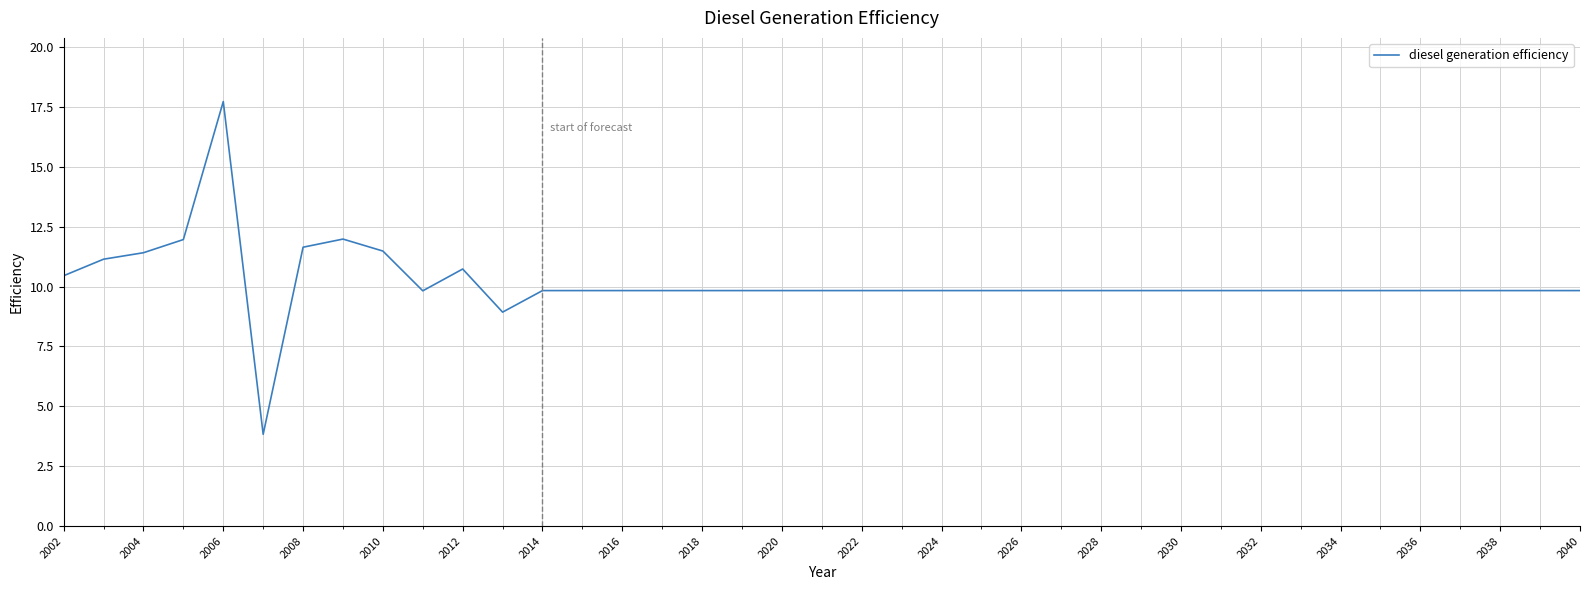

What is the difference between the maximum and minimum values?

13.9